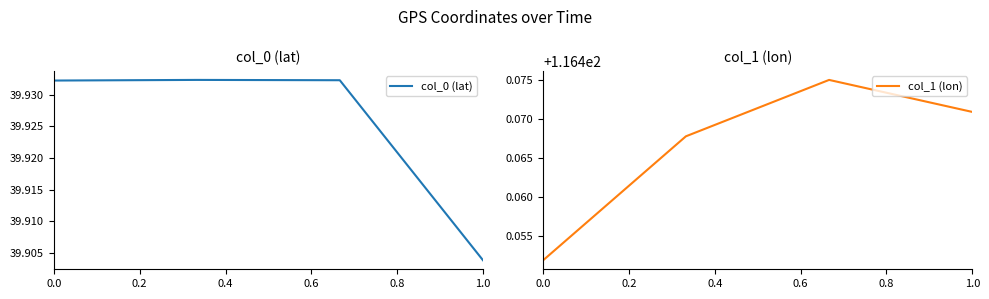

Which category has the lowest value in the col_0 (lat) series?

1.0